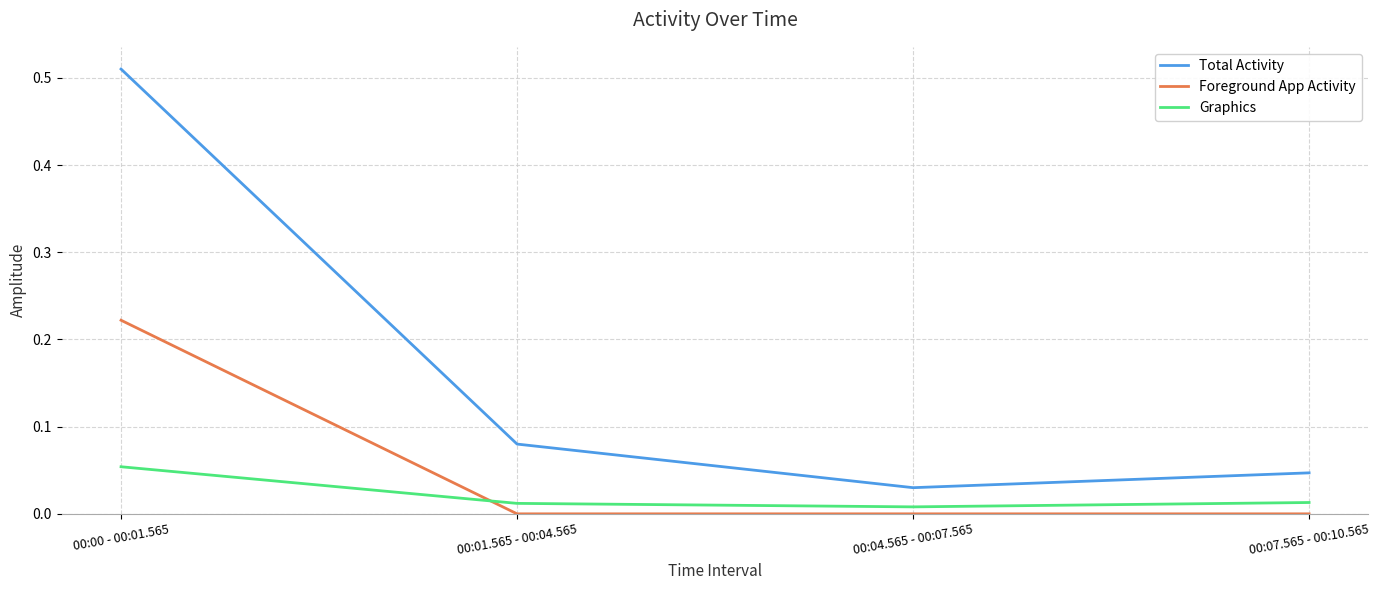

At which category is the sum across all series the highest?

00:00 - 00:01.565